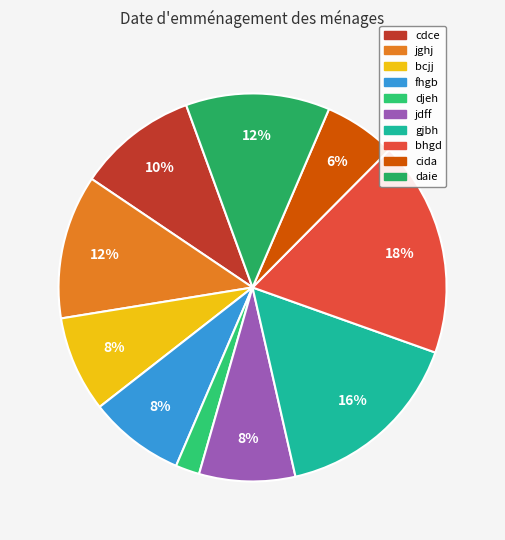

How many slices are in this pie chart?

10